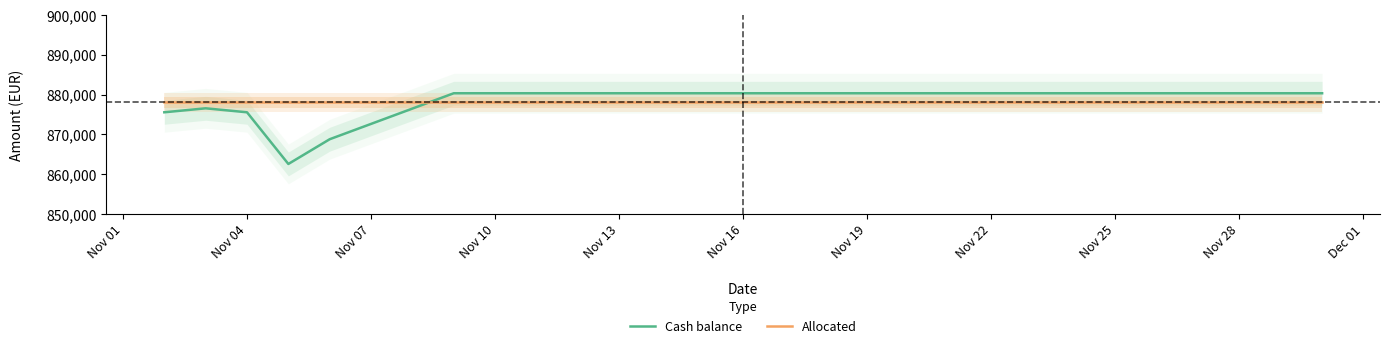

What is the maximum value for Allocated?

878000.0